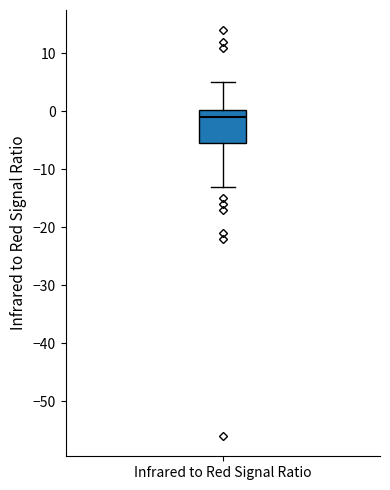

Transcribe this box plot: give where the median line is, the range the box spans, and where the two whiskers end, as read against the y-axis. The values are not printed on the chart, so give them approximately, as read against the axis.

median -1, box -5 to 0, whiskers -13 to 5